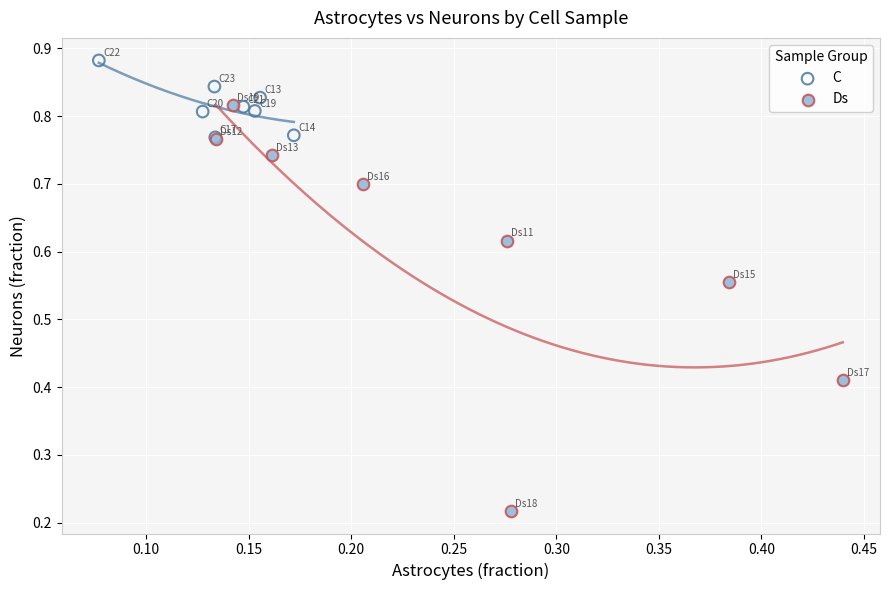

Which series reaches the minimum Y coordinate?

Ds